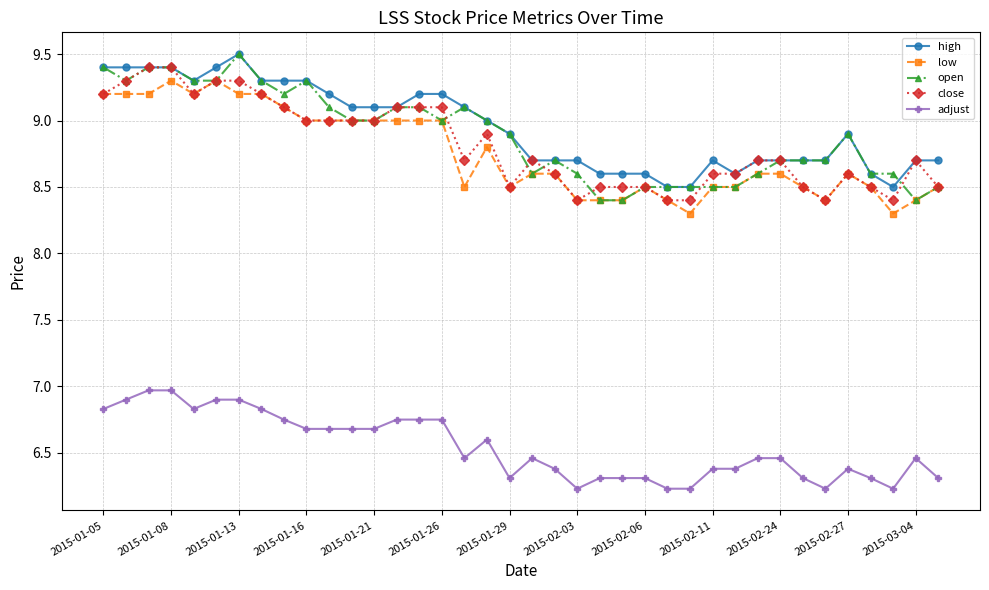

What is the value of the close point at the 17th from the left?

8.7